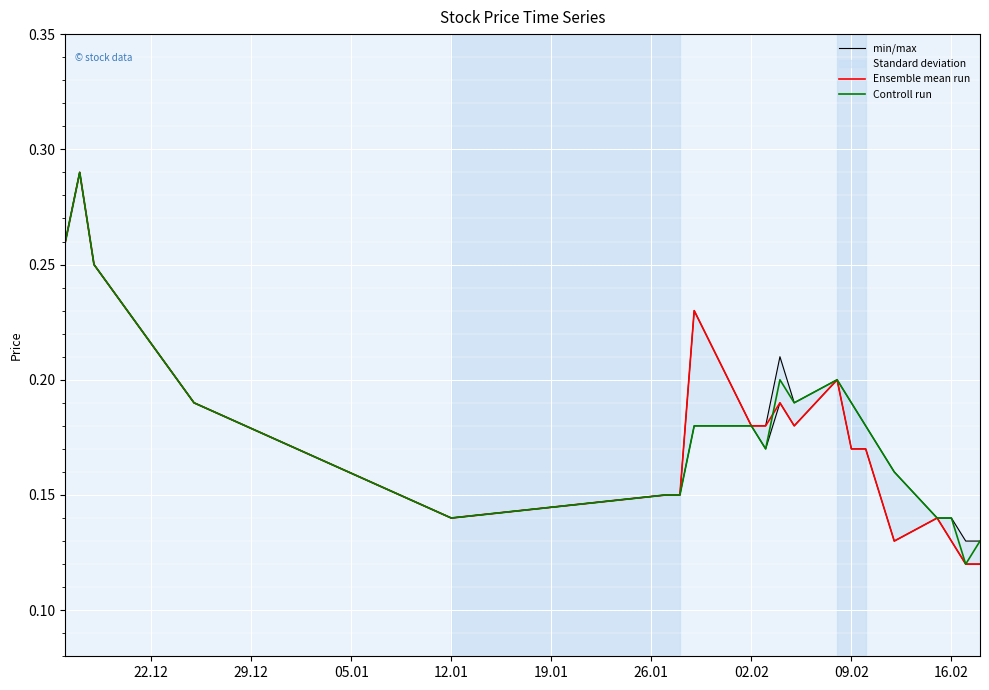

The value of Controll run at 09.02 is 0.0. True or false?

False